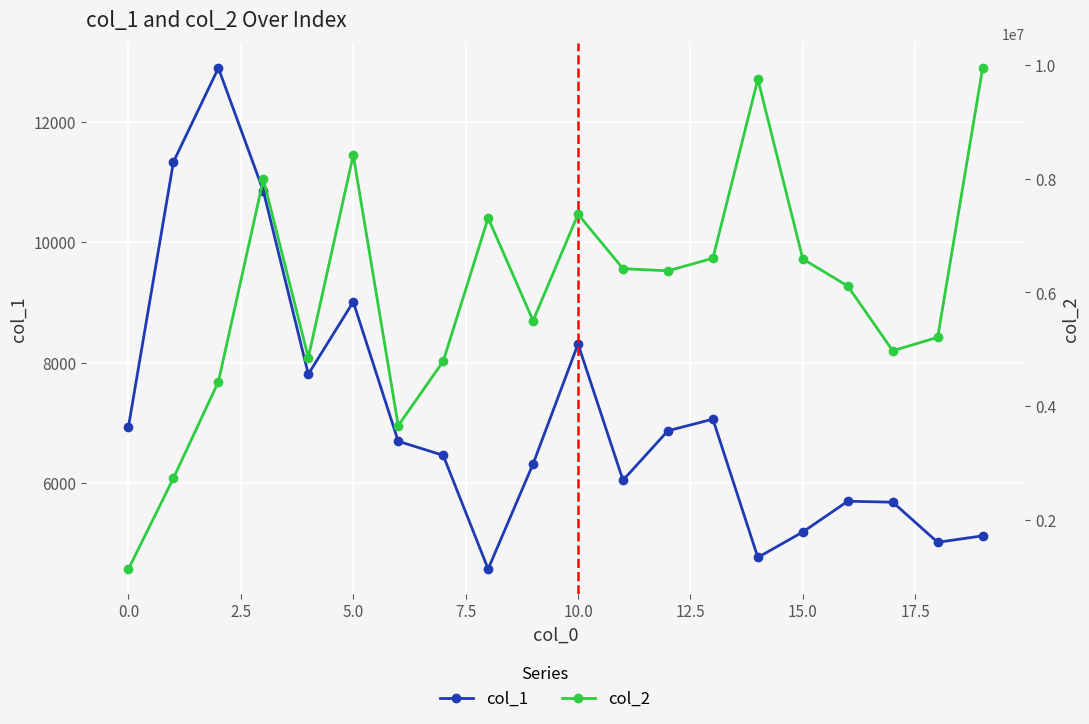

What is the average value of the col_2 series?

6009543